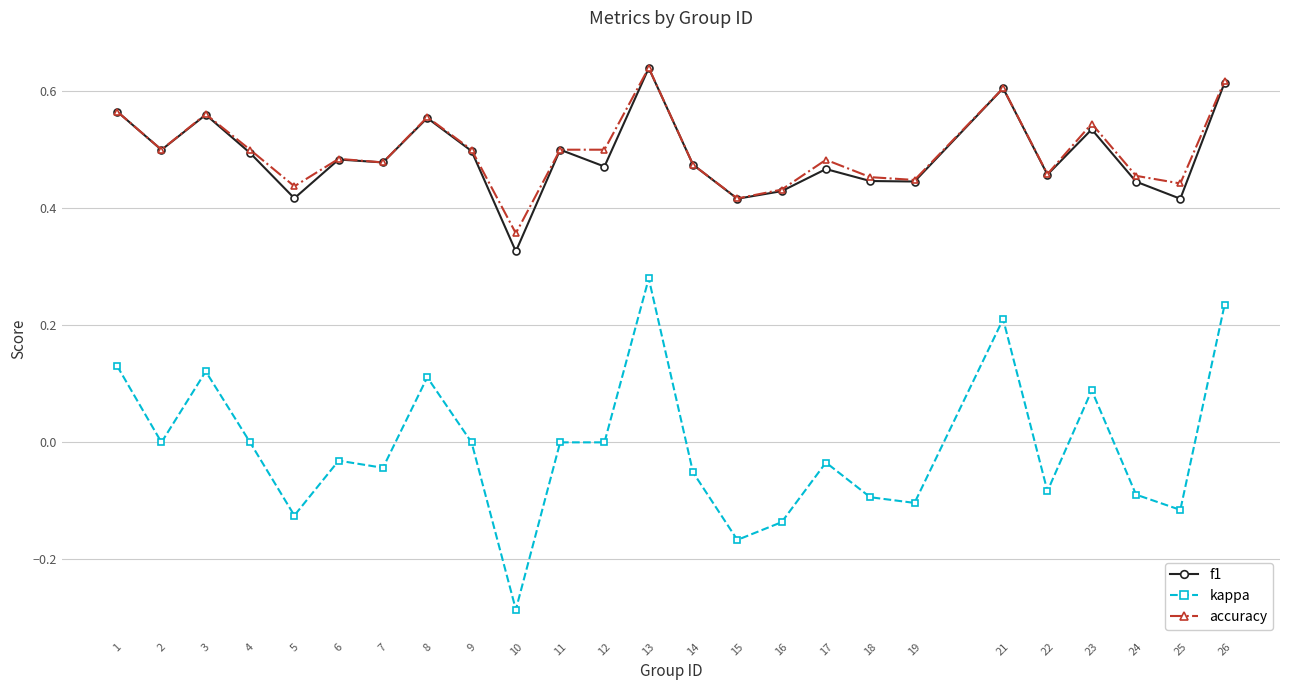

True or false: kappa and f1 intersect in this chart.

False